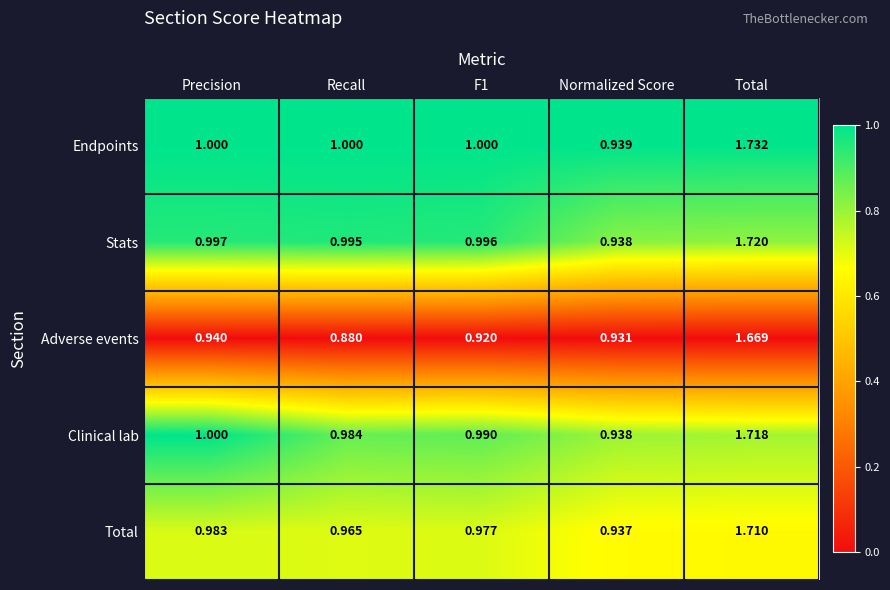

Which series has the largest total across all categories?

Endpoints